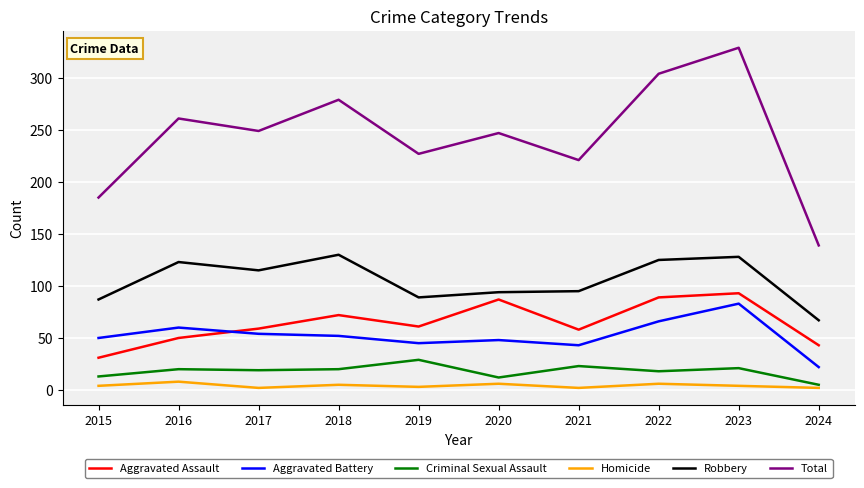

Does the chart display data point markers on the line(s)?

No